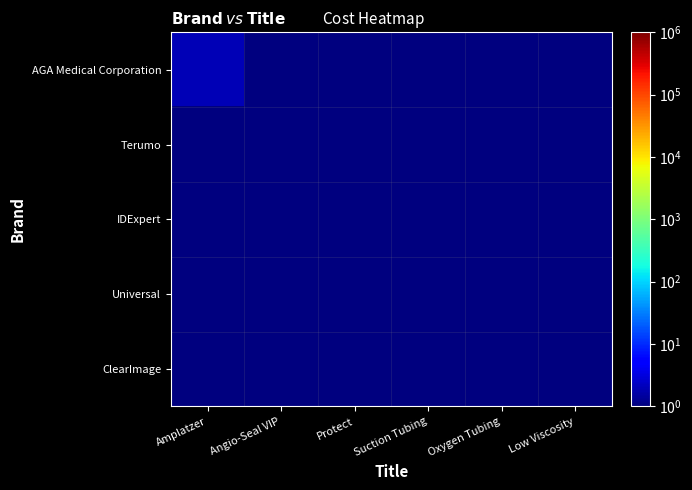

At which category does the chart reach its minimum across all series?

Angio-Seal VIP